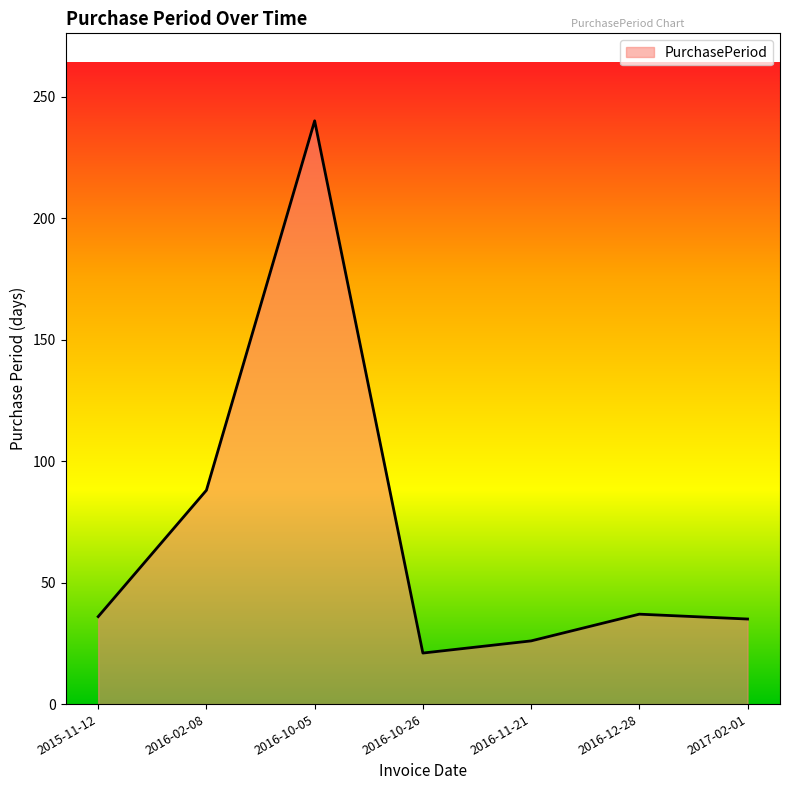

What position from the right is 2016-02-08?

6